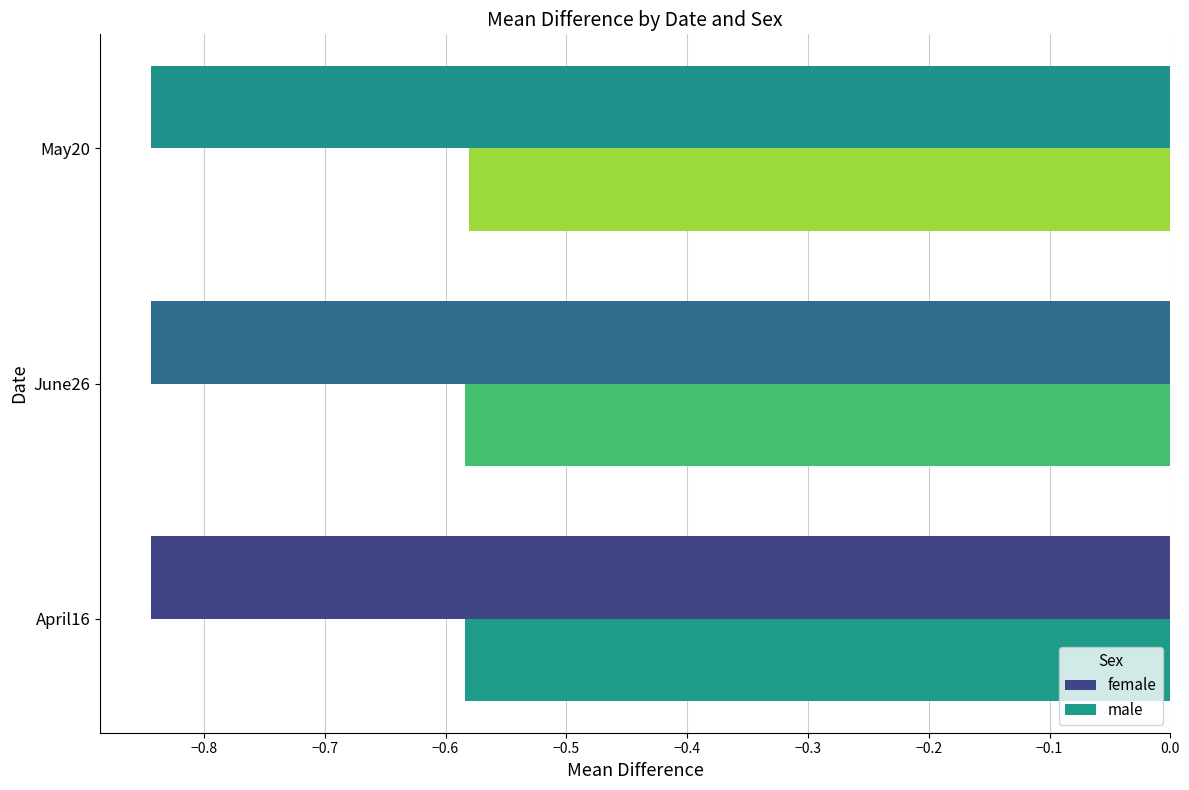

What is the total value across all series at May20?

-1.4